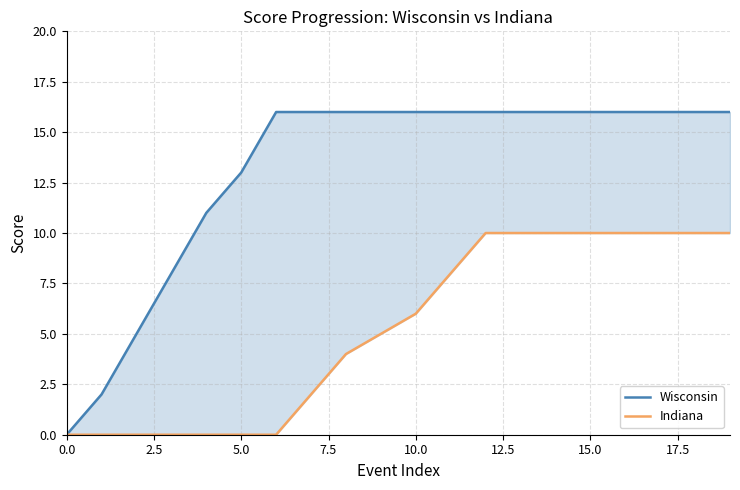

Is it true that Wisconsin equals 28 at 13?

False